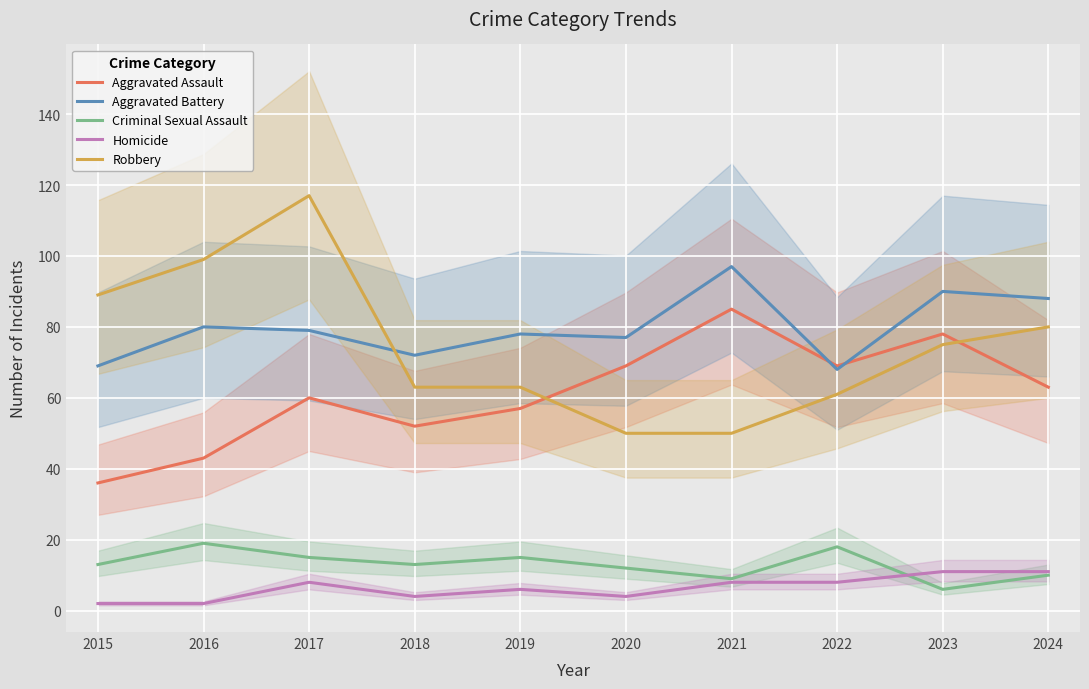

Reading left to right, list all the values displayed in this chart.

Aggravated Assault: 36	43	60	52	57	69	85	69	78	63
Aggravated Battery: 69	80	79	72	78	77	97	68	90	88
Criminal Sexual Assault: 13	19	15	13	15	12	9	18	6	10
Homicide: 2	2	8	4	6	4	8	8	11	11
Robbery: 89	99	117	63	63	50	50	61	75	80